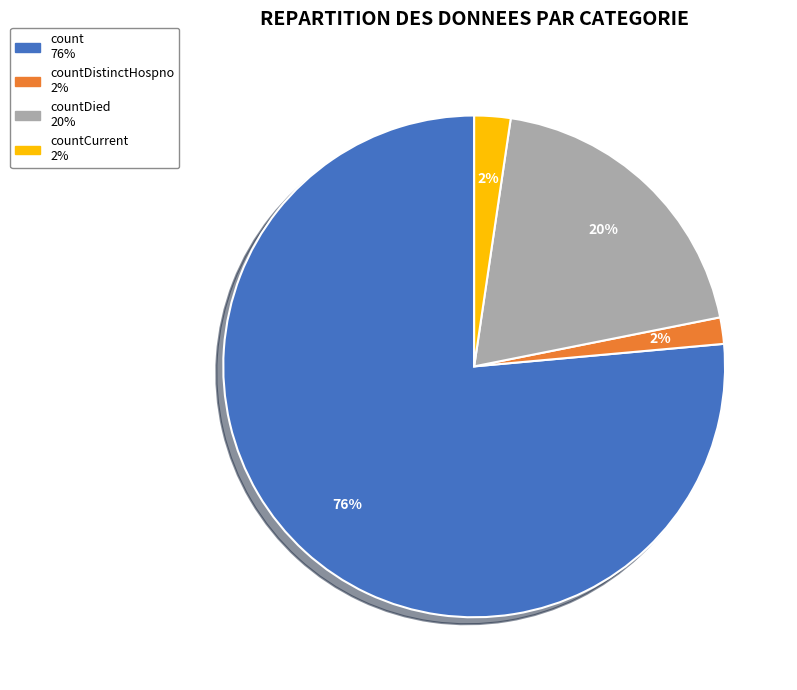

Is there any slice that represents more than half of the pie?

Yes